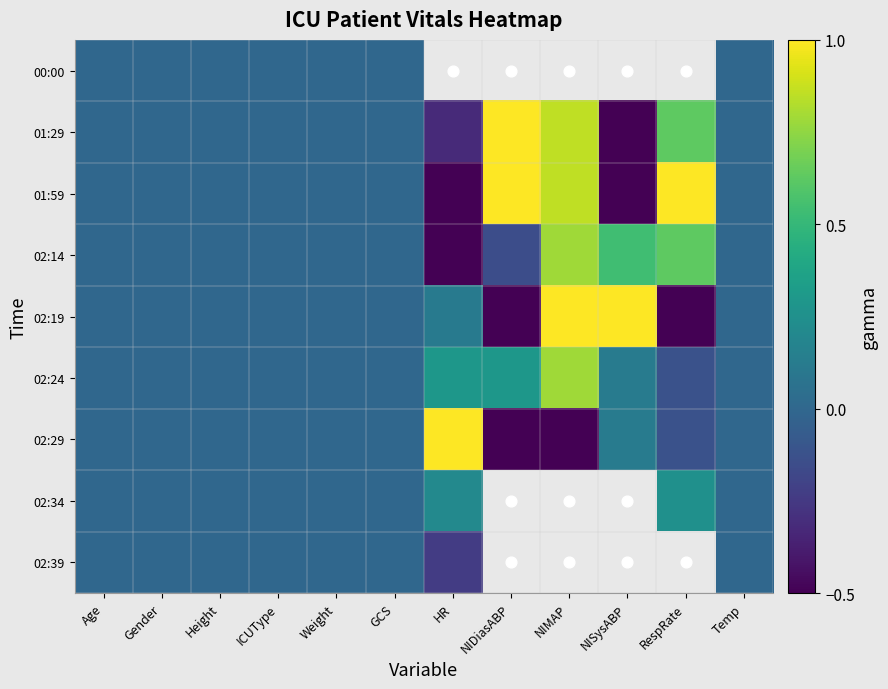

List the labels in order of 02:24 value, smallest first.

RespRate, Age, Gender, Height, ICUType, Weight, GCS, Temp, NISysABP, HR, NIDiasABP, NIMAP